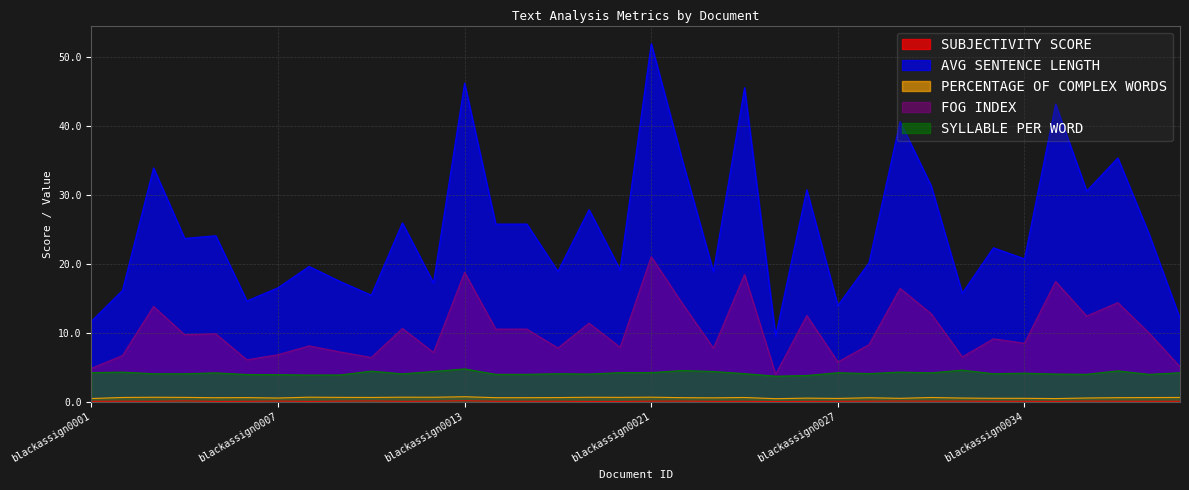

True or false: PERCENTAGE OF COMPLEX WORDS and FOG INDEX cross at least once.

False